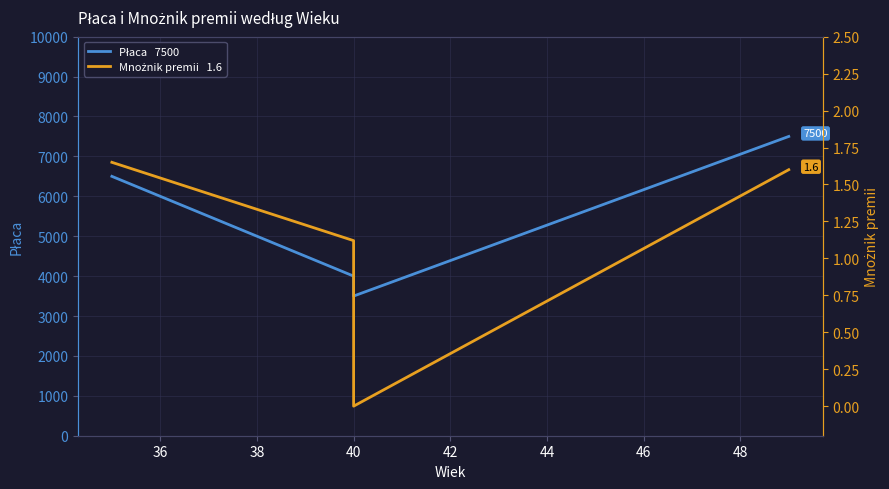

True or false: Mnożnik premii and Płaca cross at least once.

False